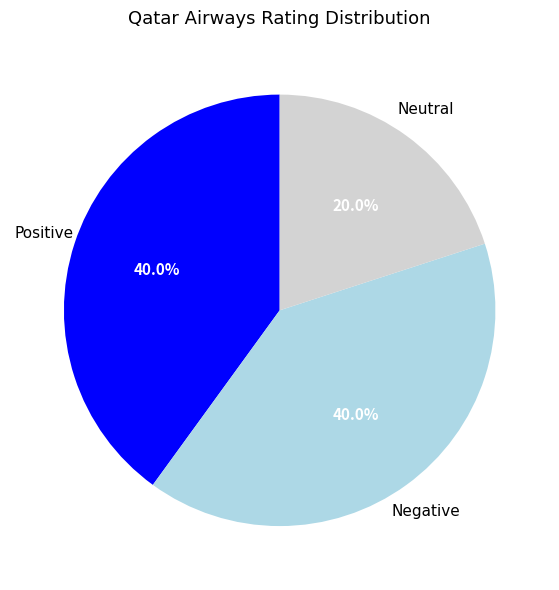

What is the ratio of the value at Neutral to the value at Negative?

0.5